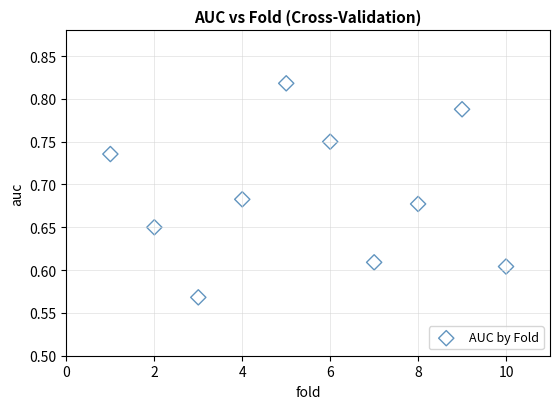

What is the range of X values (max minus min)?

9.0